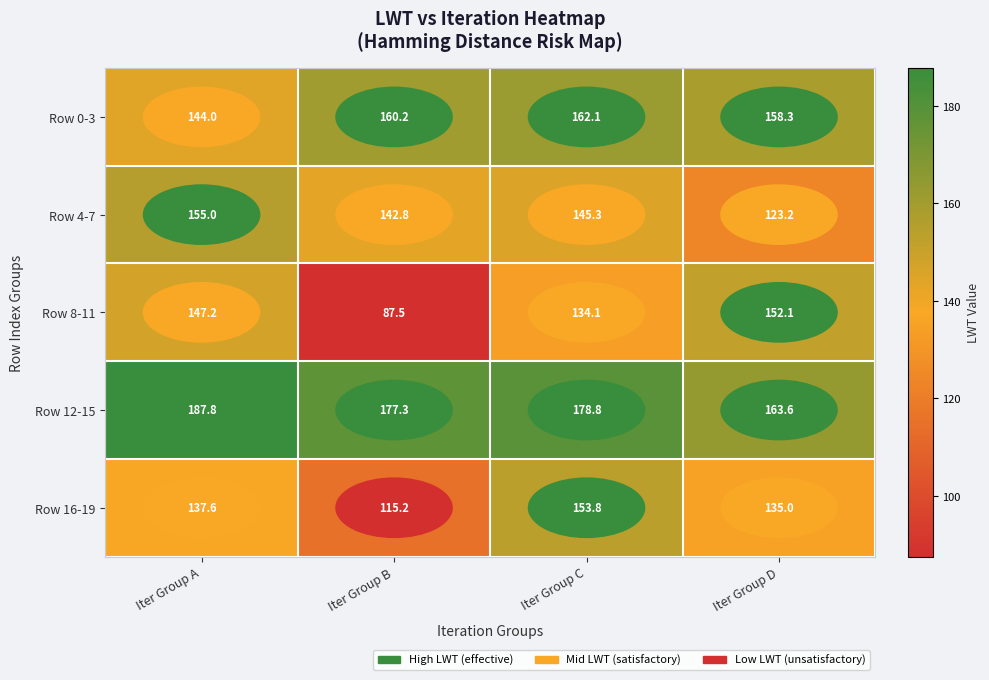

The value of Row 4-7 at Iter Group B is 142.8. True or false?

True